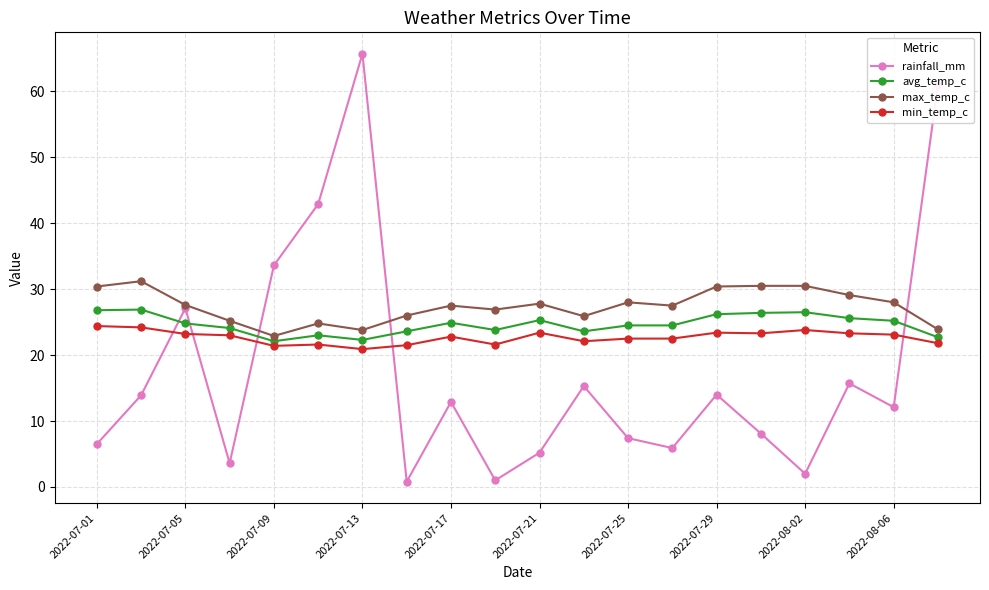

Which series has the largest total across all categories?

max_temp_c